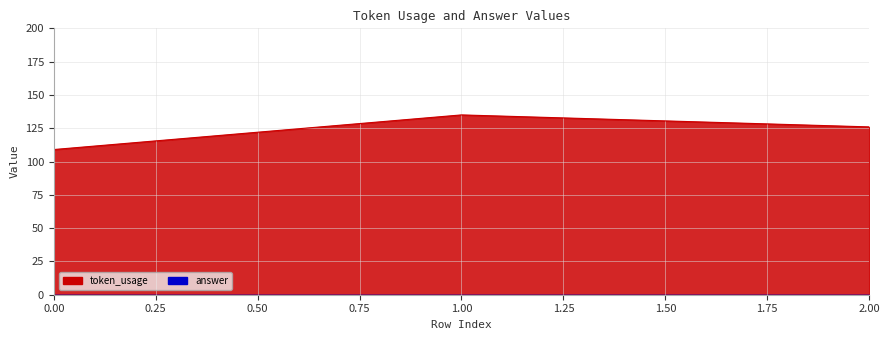

True or false: the data shows 126 at 2.

True